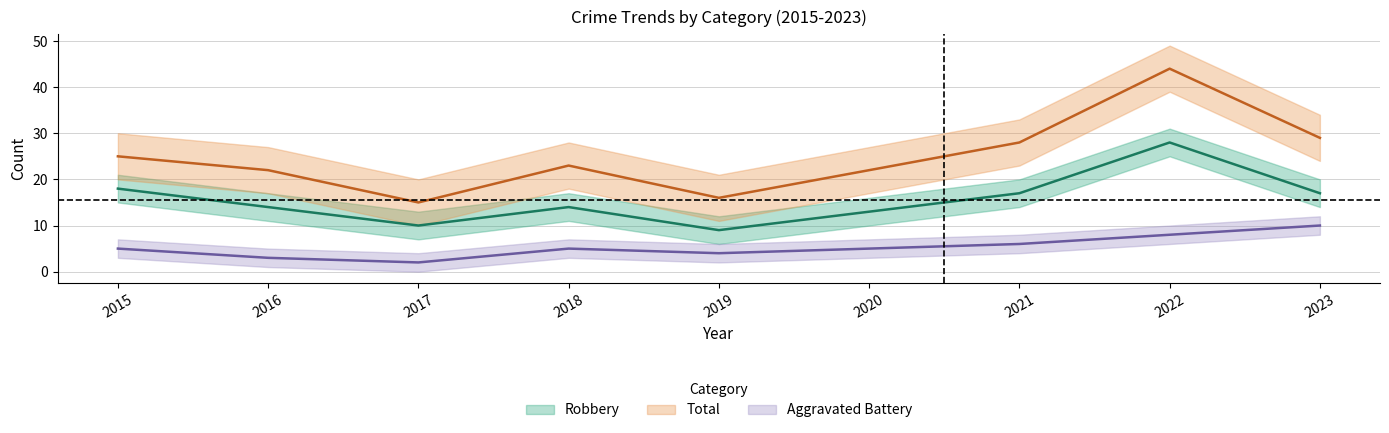

How many data points in Robbery are above 14?

4